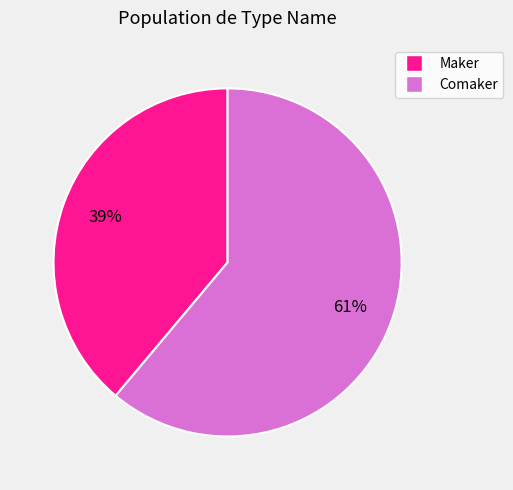

Rank the categories by value from highest to lowest.

Comaker, Maker